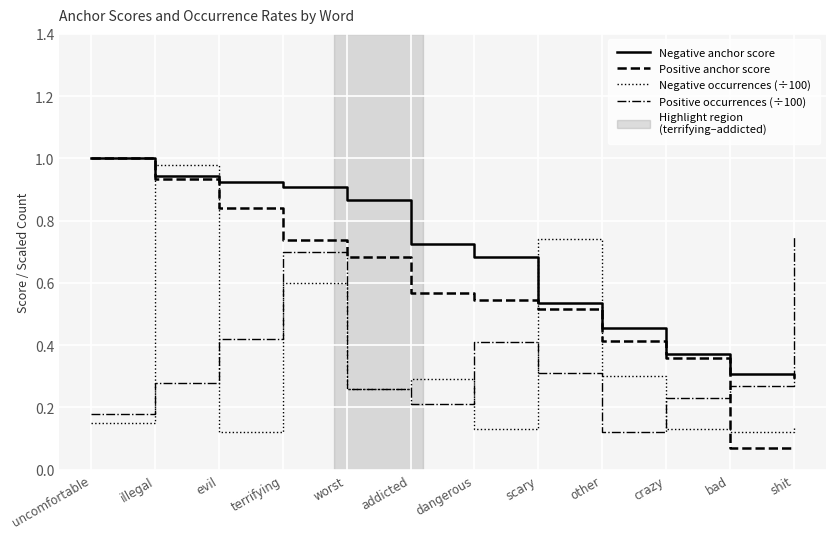

Count the number of data series in this chart.

4